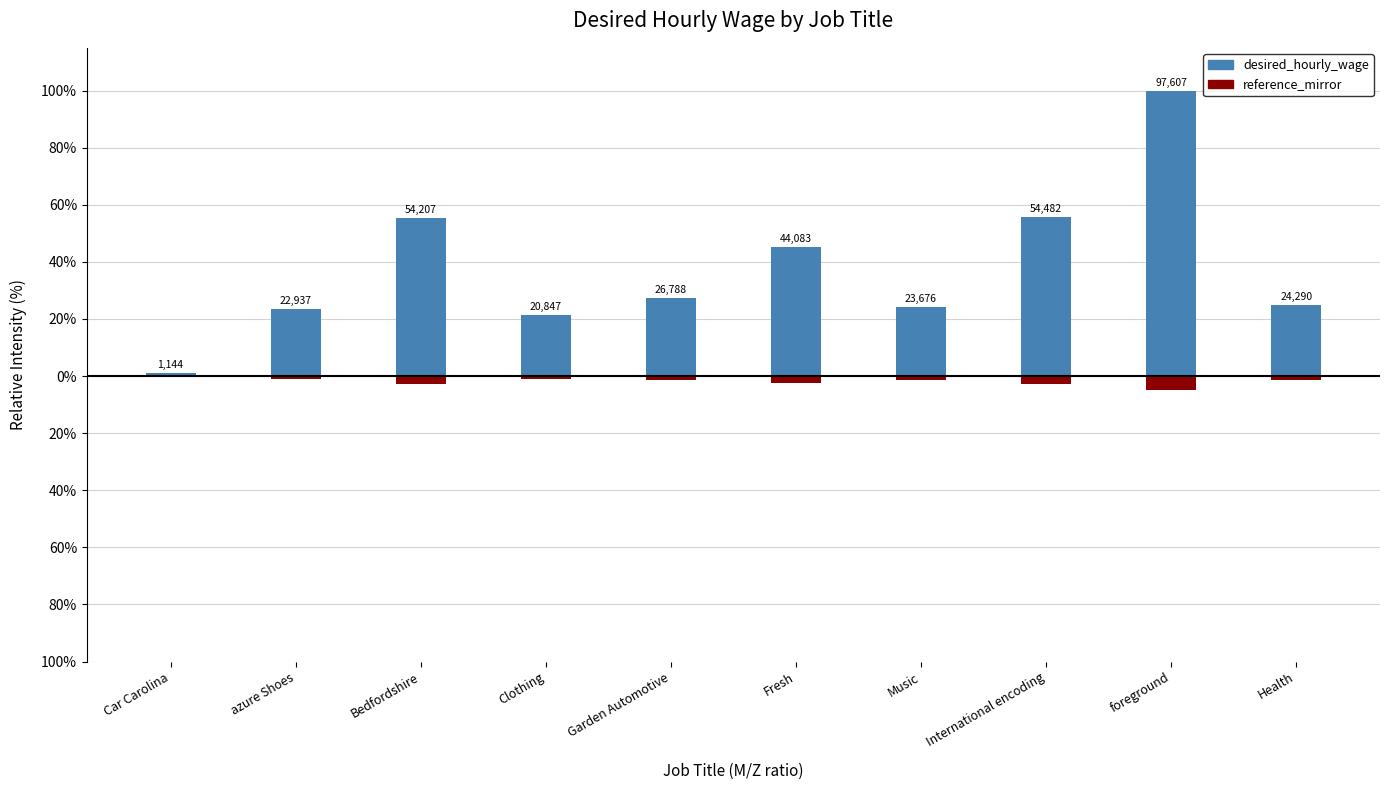

Reading left to right, transcribe all the data shown in this chart.

1.2	23.5	55.5	21.4	27.4	45.2	24.3	55.8	100.0	24.9